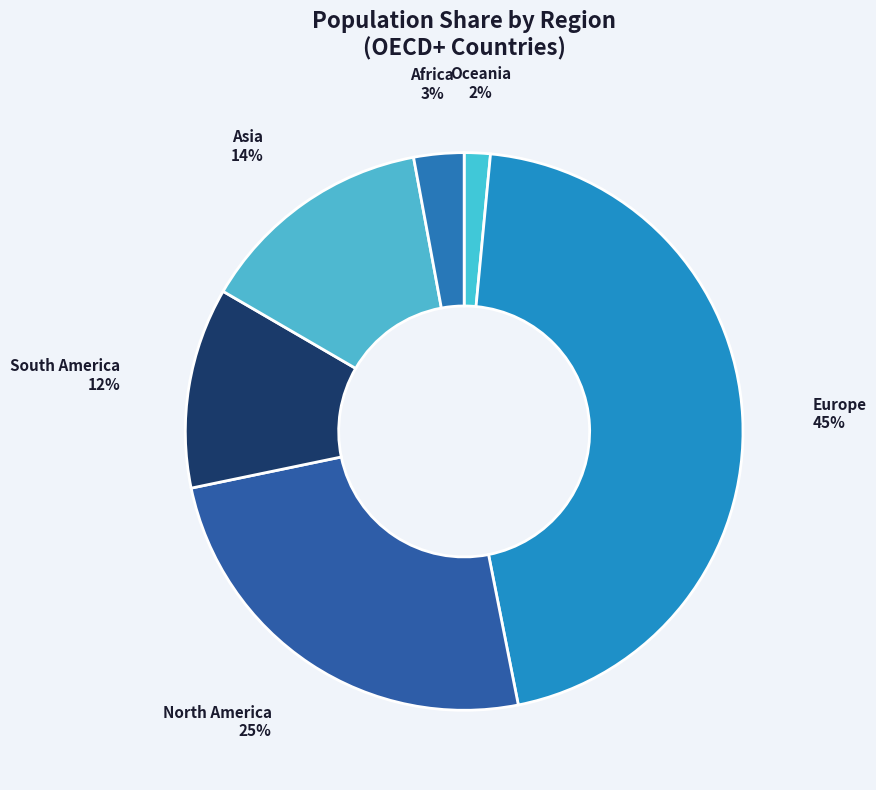

Does any single category account for the majority?

No